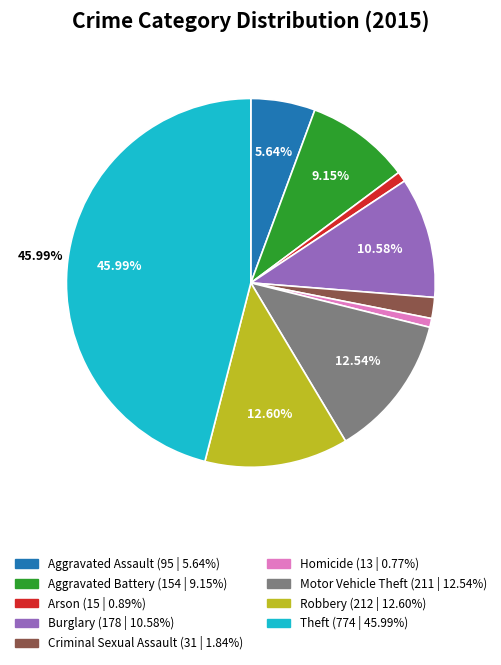

How many segments does this pie chart have?

9